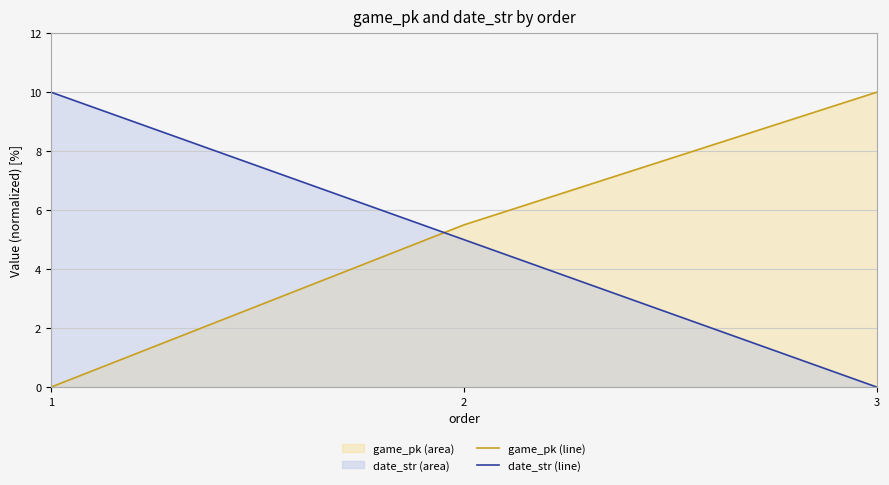

What is the value of the game_pk (line) point at the 3rd from the left?

10.0